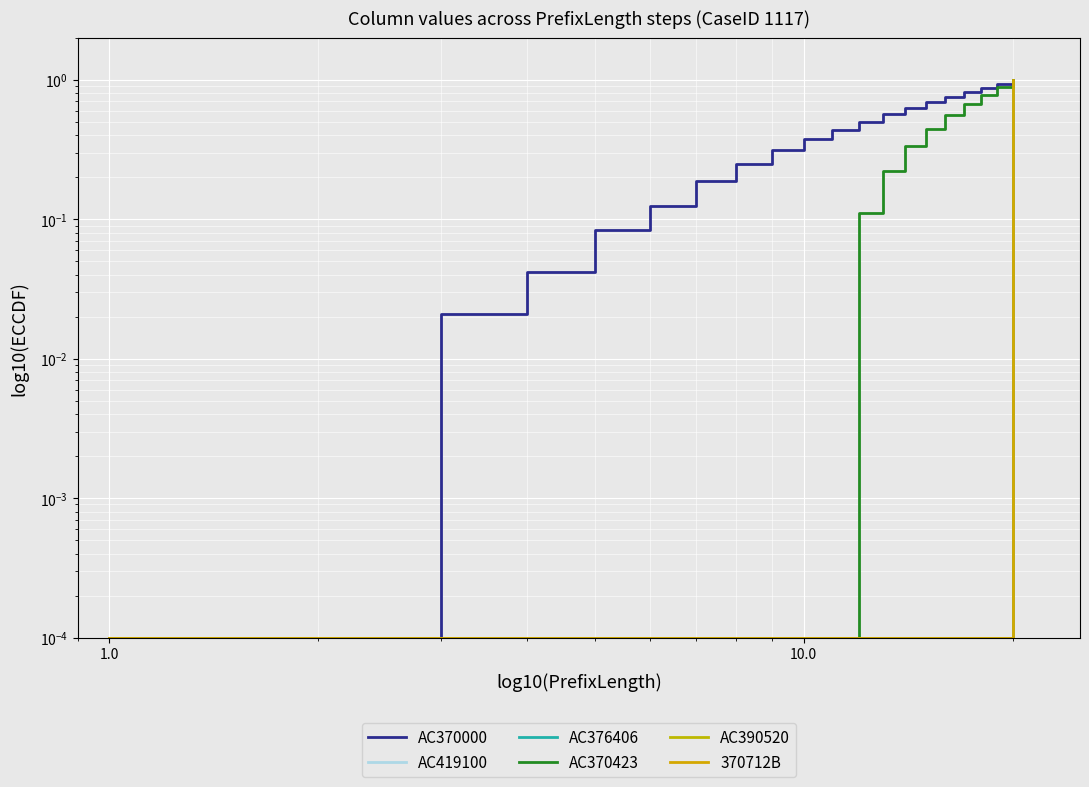

What value does the AC370000 series have at 10?

0.4